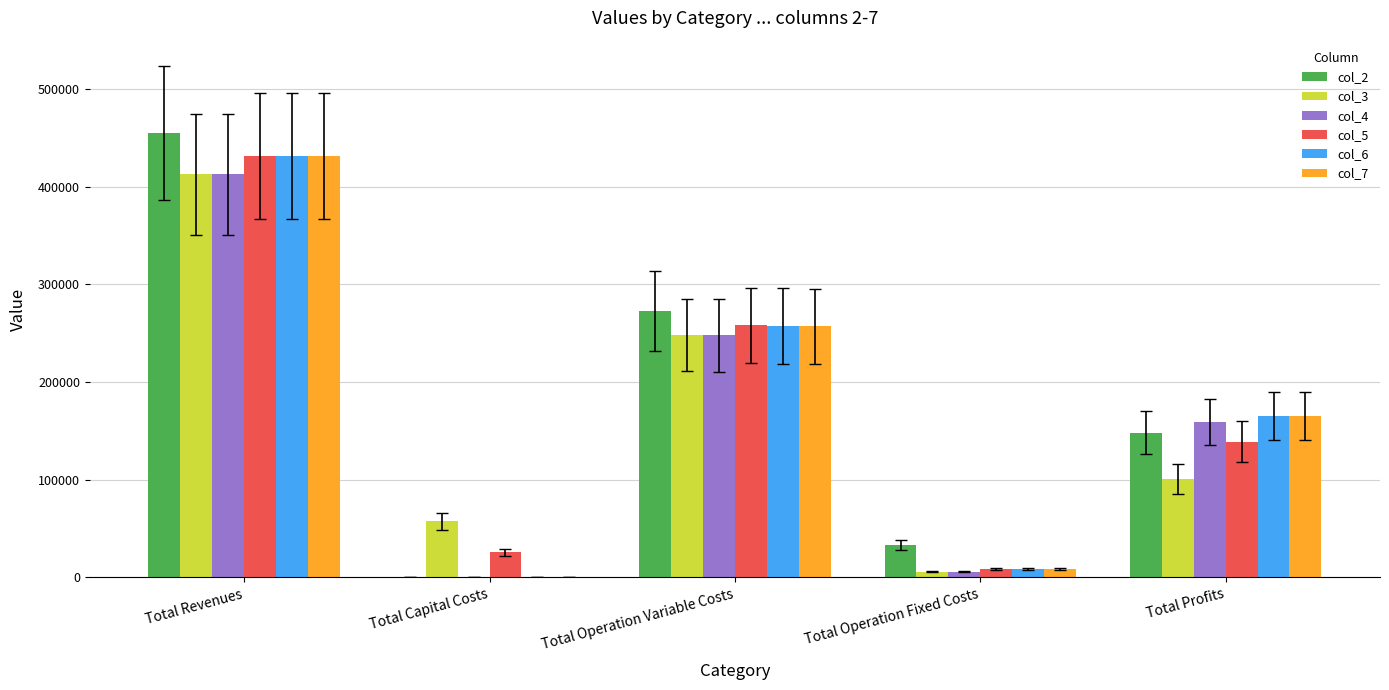

Reading left to right, what are all the values shown in this chart?

col_2: 454904.3	0.0	273107.1	33627.6	148169.6
col_3: 412656.2	57600.0	248083.0	6053.0	100920.2
col_4: 412656.2	0.0	247685.1	6053.0	158918.2
col_5: 431234.6	25600.0	257984.1	8743.2	138907.3
col_6: 431234.6	0.0	257541.0	8743.2	164950.4
col_7: 431234.6	0.0	257097.2	8743.2	165394.2